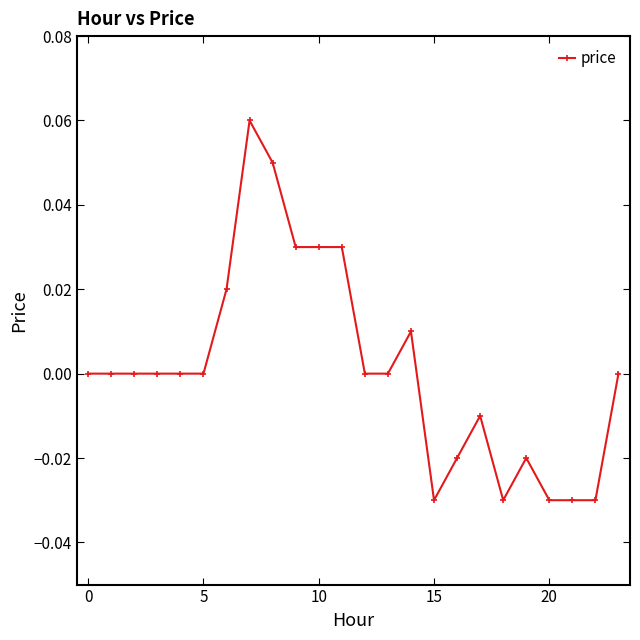

How many points are higher than both their immediate neighbors (excluding endpoints)?

4